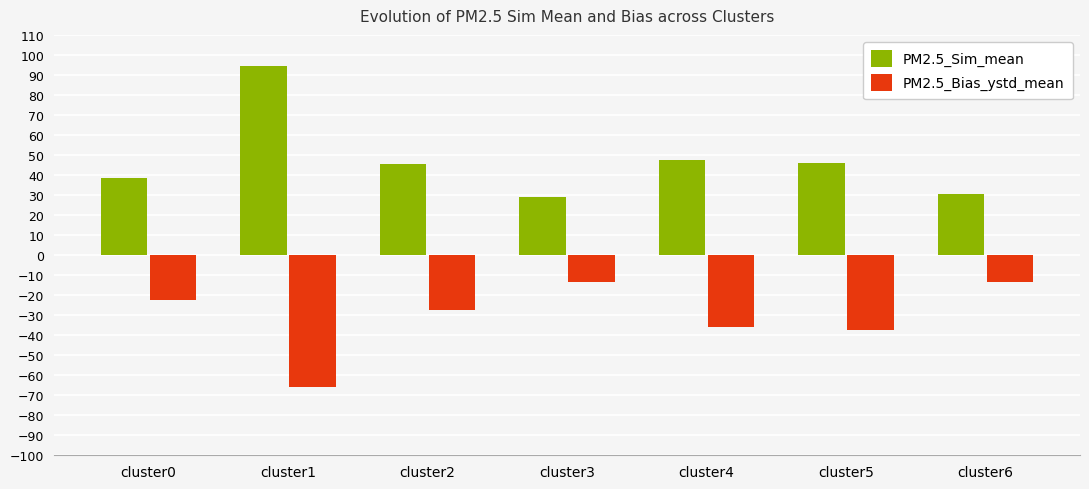

What is the difference between the PM2.5_Bias_ystd_mean values at cluster2 and cluster6?

13.9